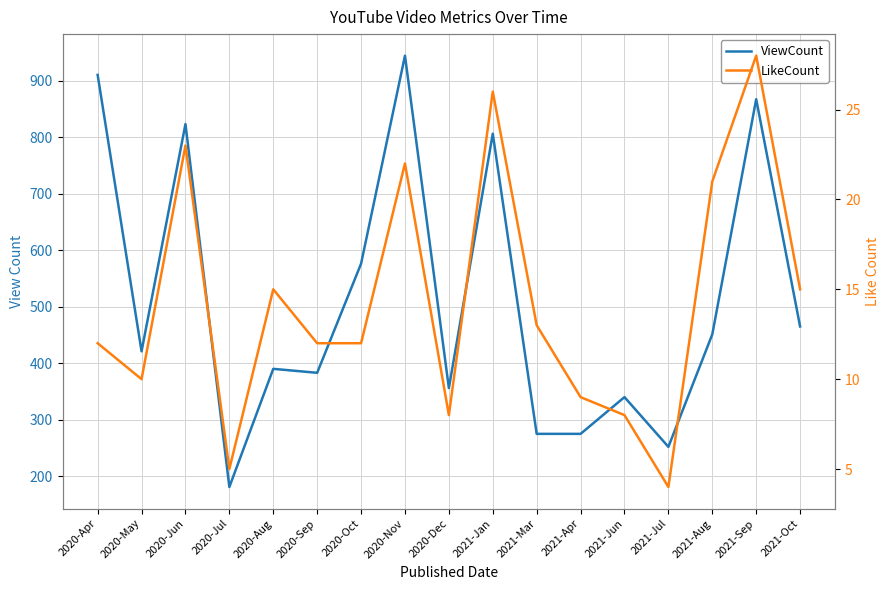

Which series has the largest total across all categories?

ViewCount